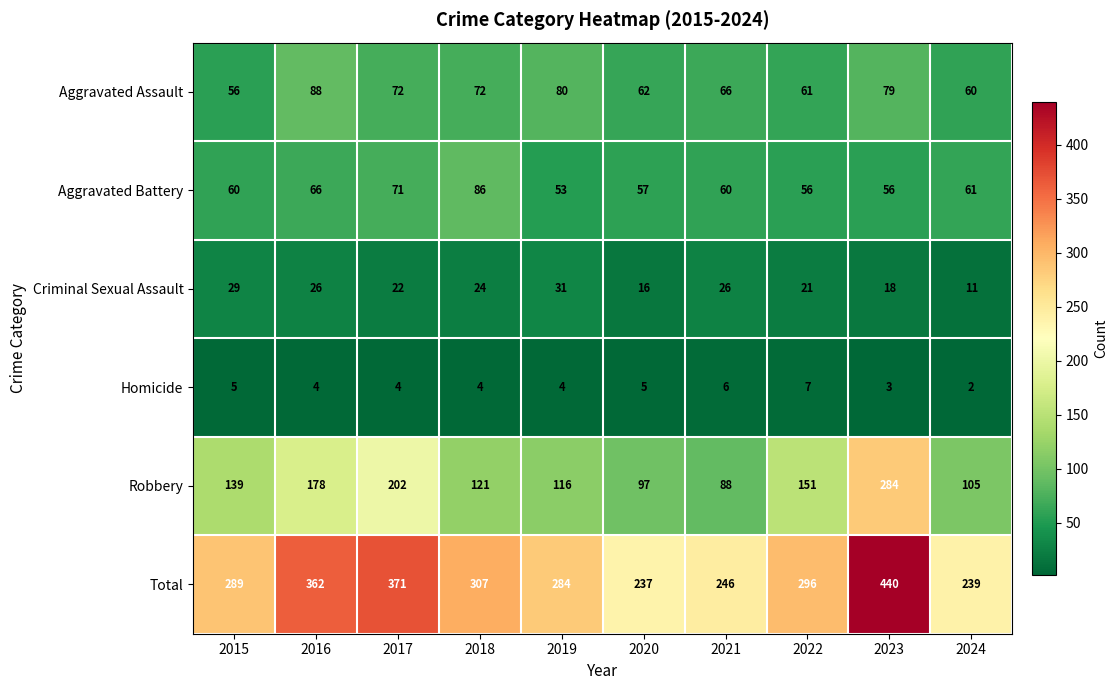

Rank the series at 2024 from highest to lowest value.

Total, Robbery, Aggravated Battery, Aggravated Assault, Criminal Sexual Assault, Homicide